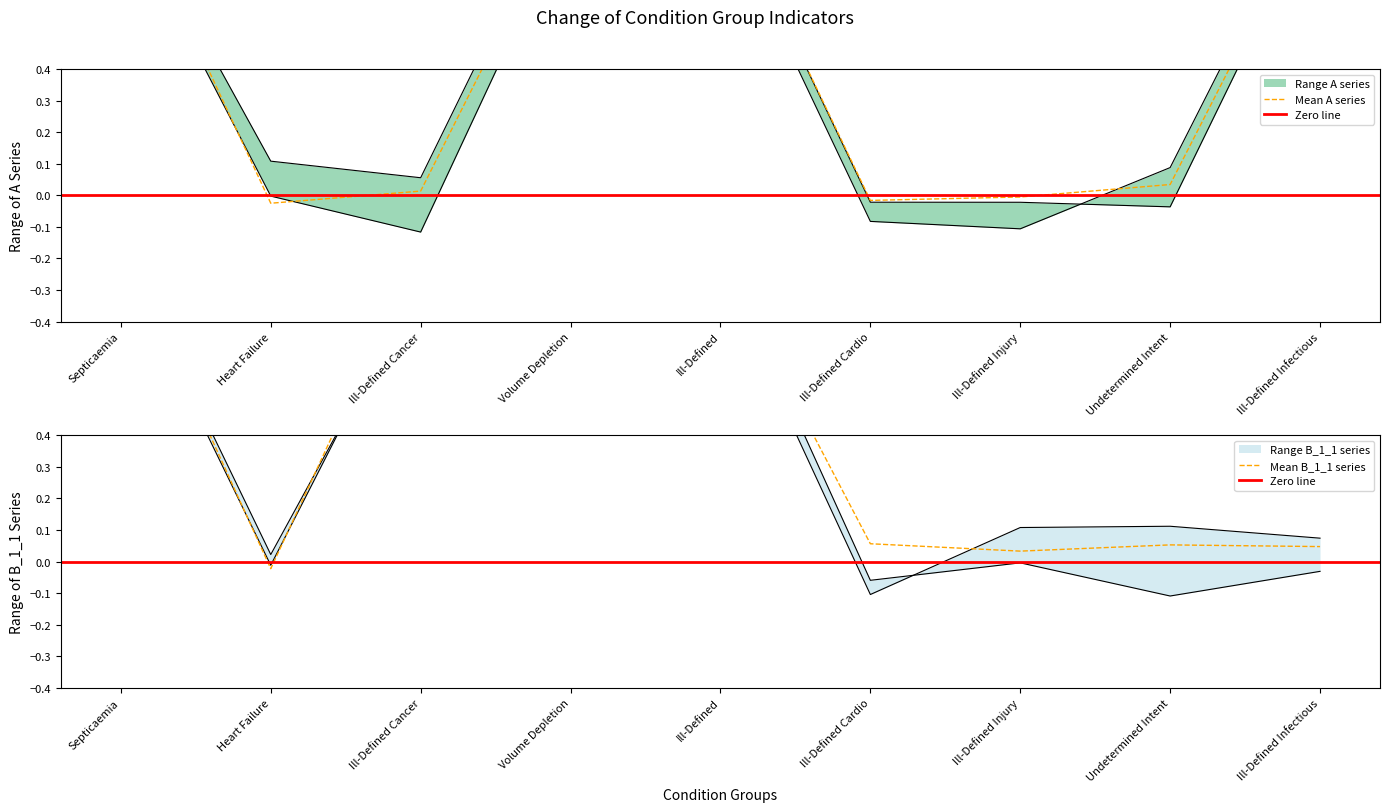

Does the chart have visible grid lines?

No